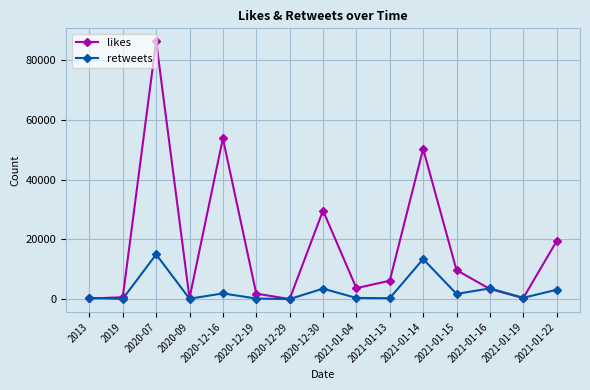

What are all the series names shown in the legend?

likes, retweets